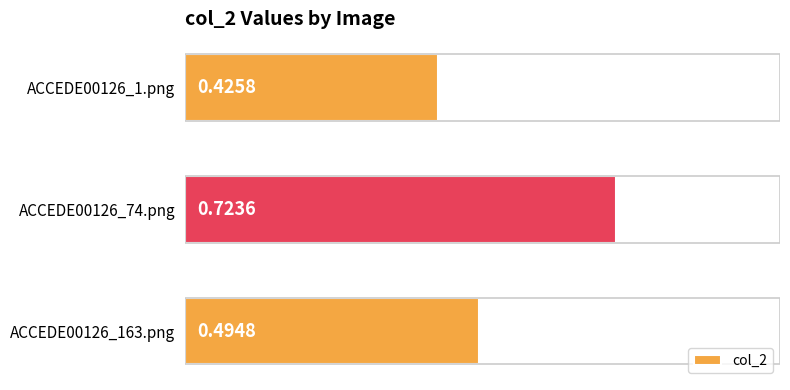

List the labels in order of value, largest first.

ACCEDE00126_74.png, ACCEDE00126_163.png, ACCEDE00126_1.png